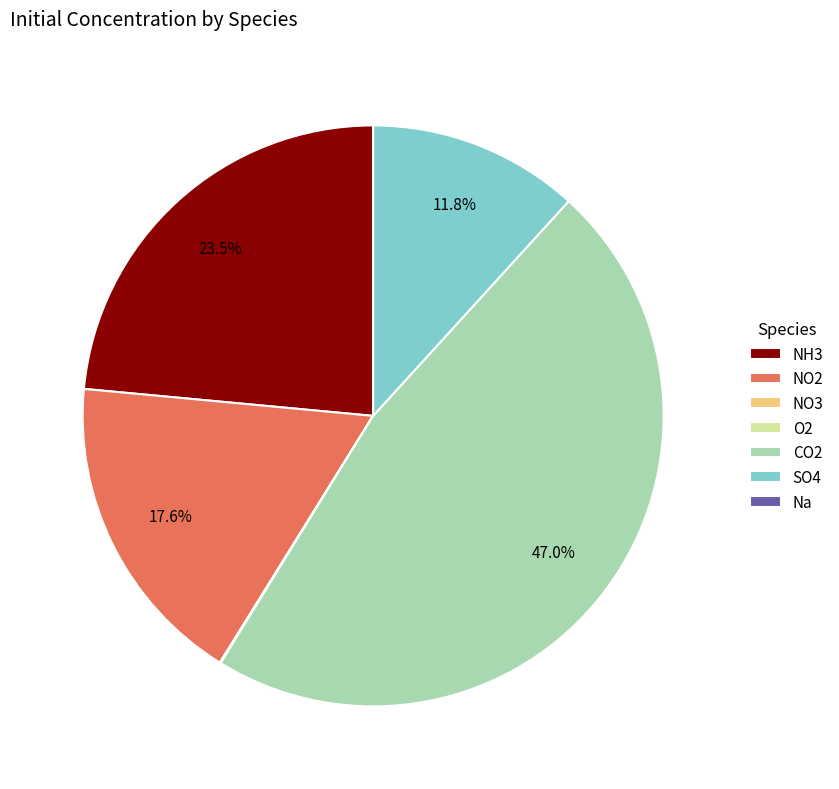

Does any single category account for the majority?

No